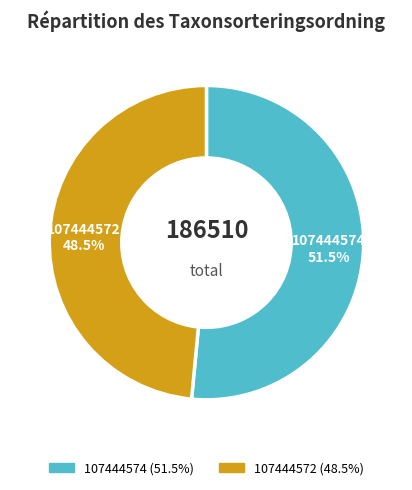

How many segments does this pie chart have?

2